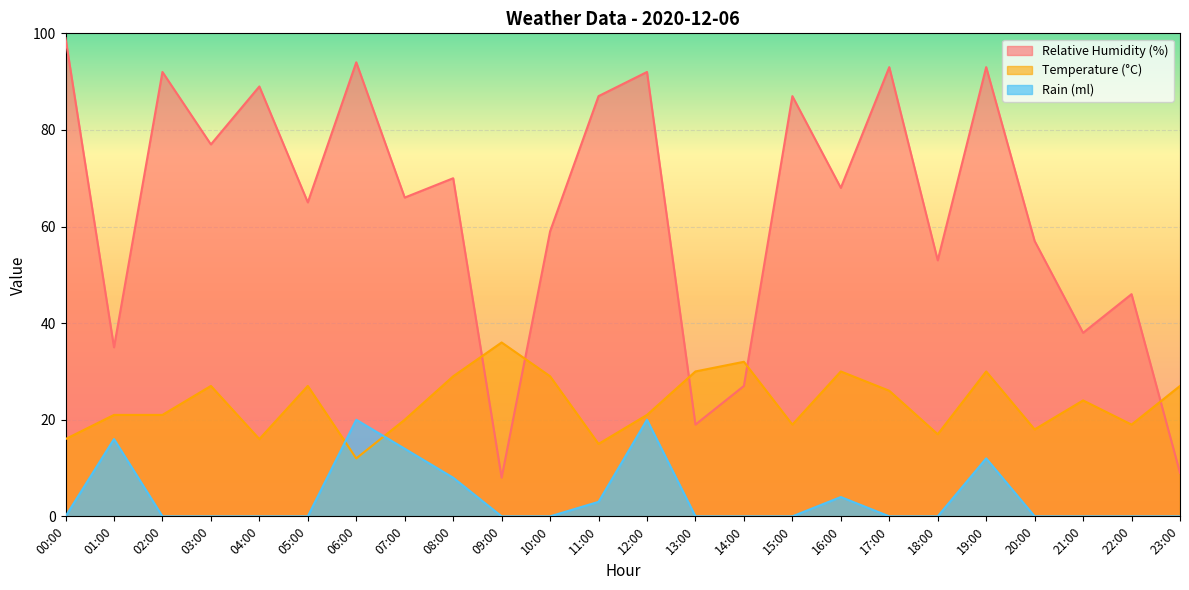

What are all the series names shown in the legend?

Relative Humidity (%), Temperature (°C), Rain (ml)